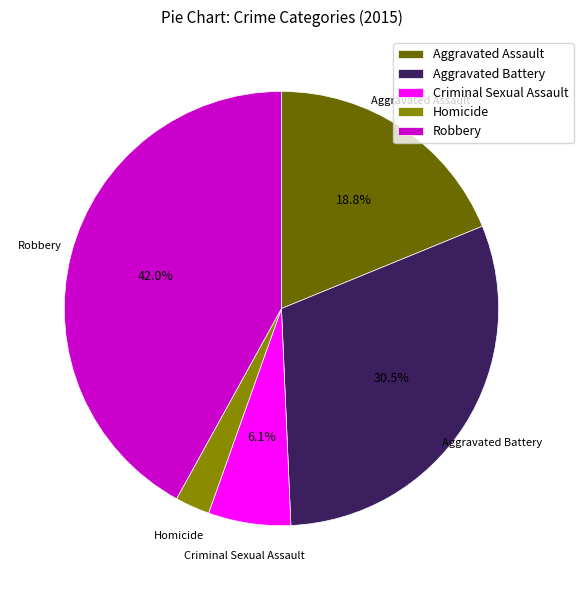

To the nearest percent, what is the difference between the Robbery and Criminal Sexual Assault slice percentages?

36%